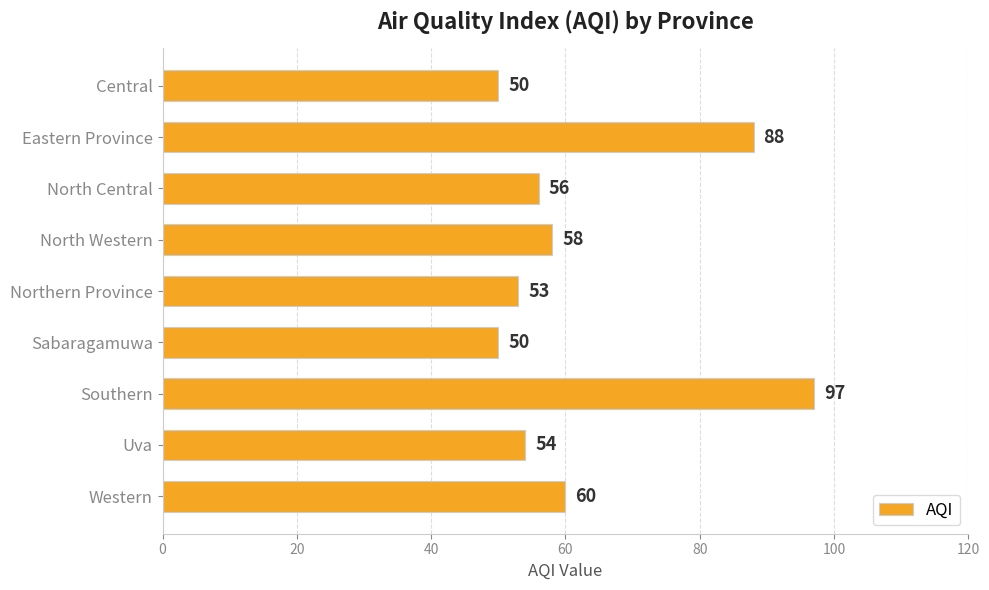

The value at Western is 36. True or false?

False